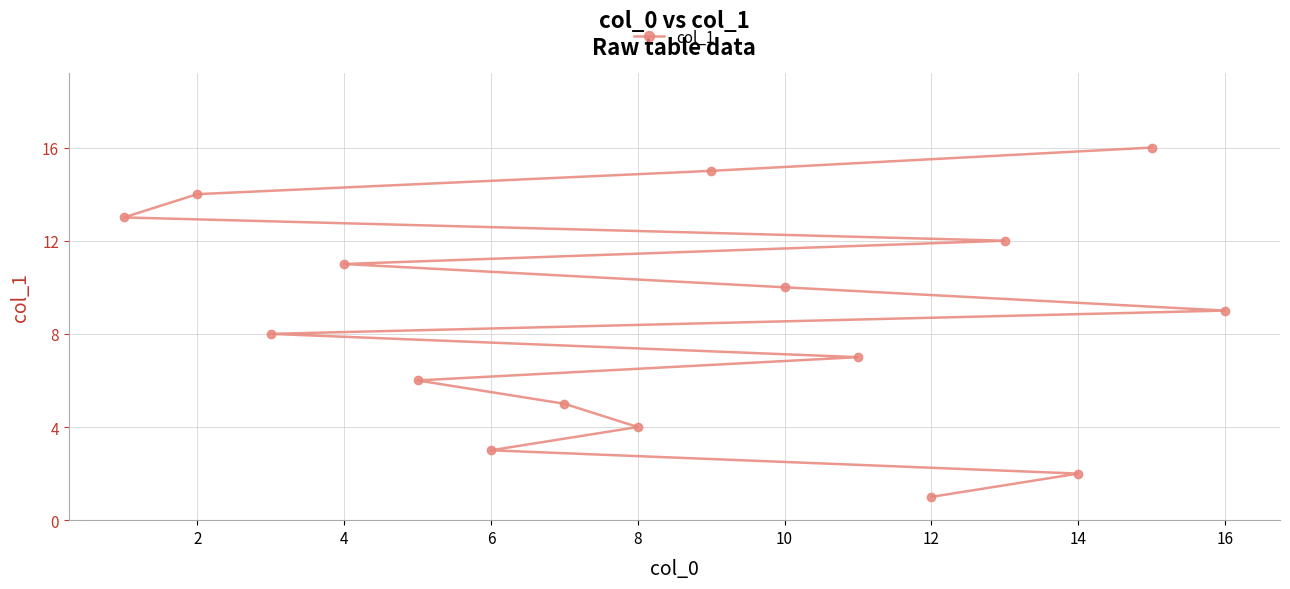

How many values are below 9?

8